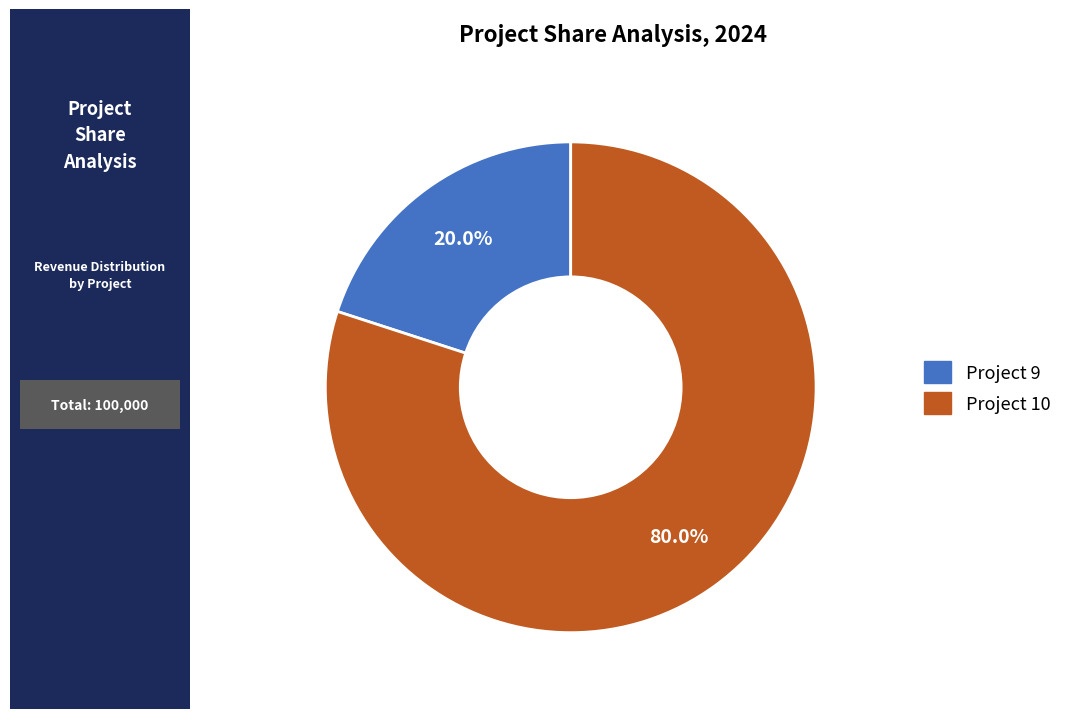

To the nearest percent, what is the combined percentage of Project 9 and Project 10?

100%